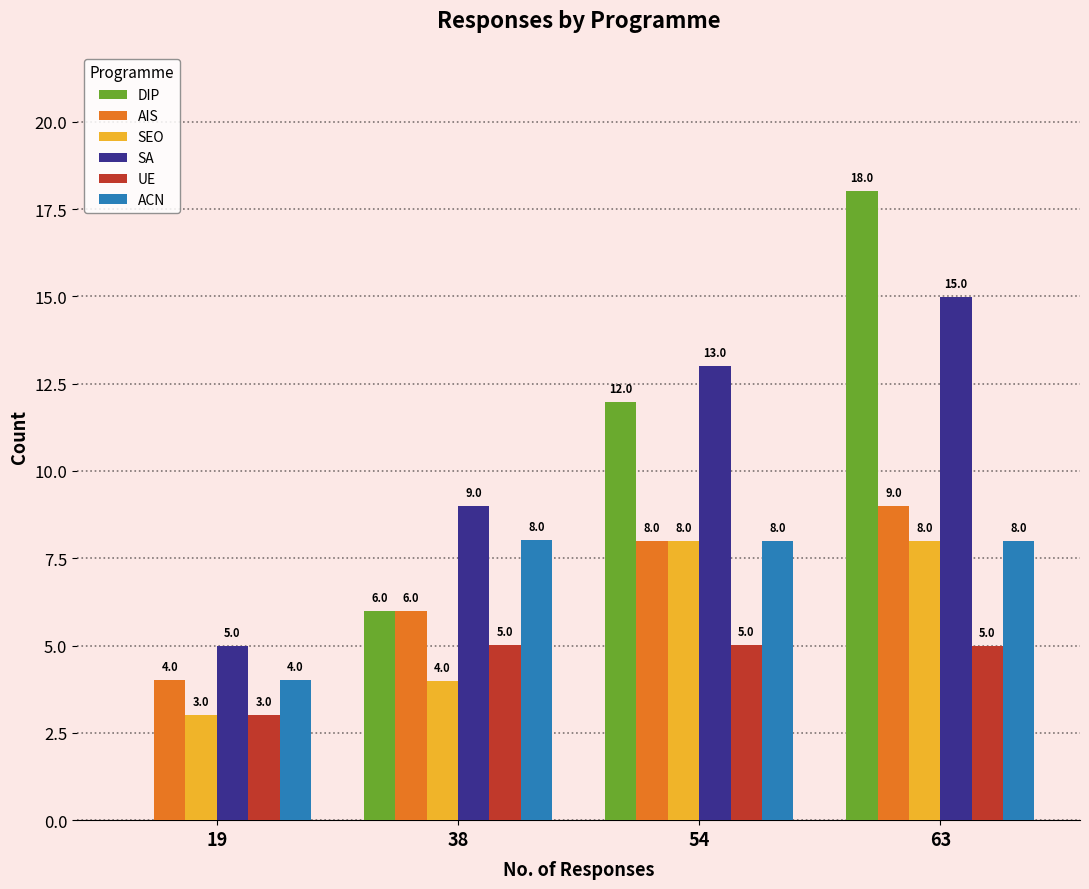

What is the highest value of the SA series?

15.0